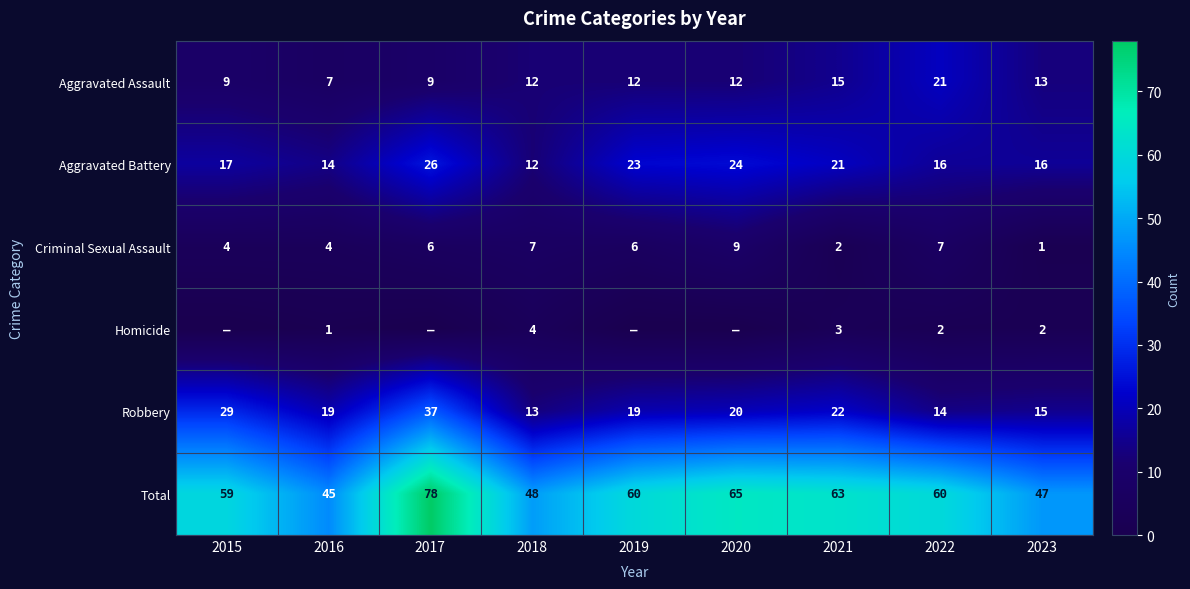

Is it true that Homicide equals 2 at 2021?

False